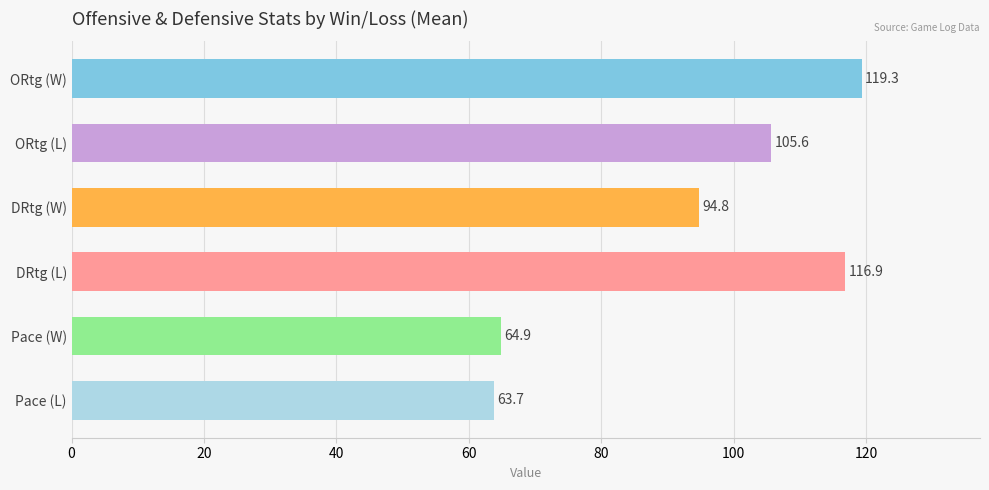

Where does the DRtg series first go above 100?

L